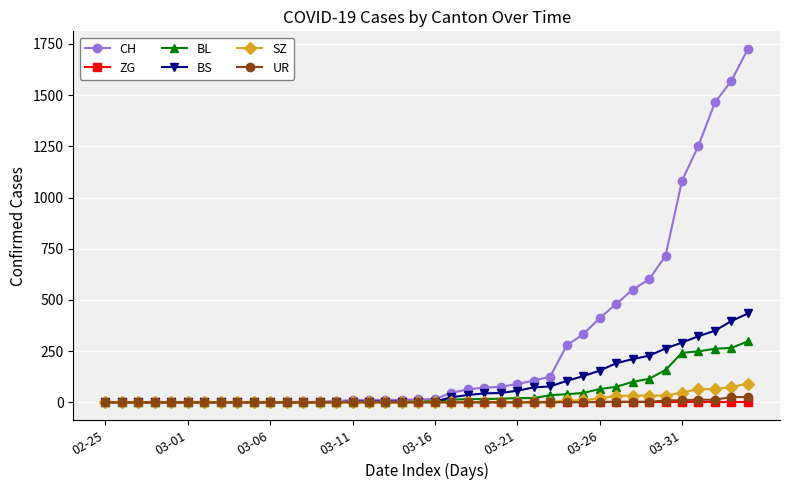

What is the greatest value displayed?

1725